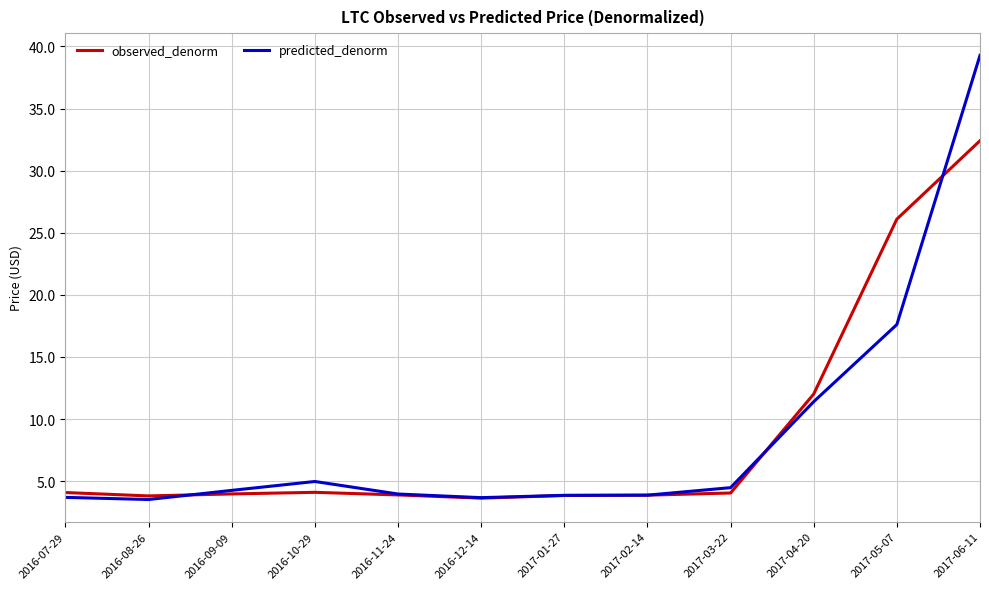

Count the number of categories in the chart.

12